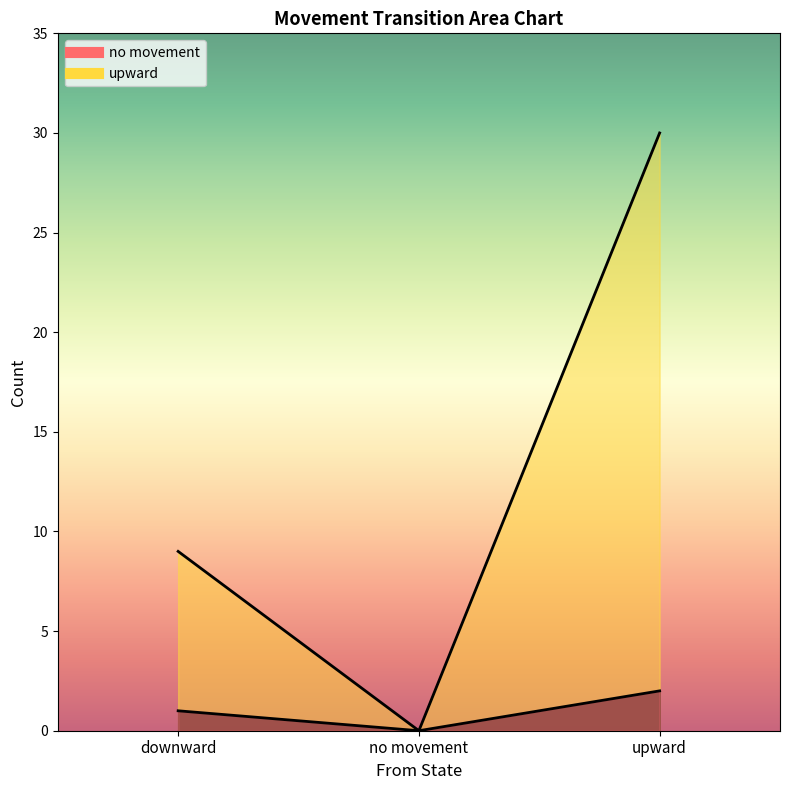

How many values in the no movement series exceed 1?

1